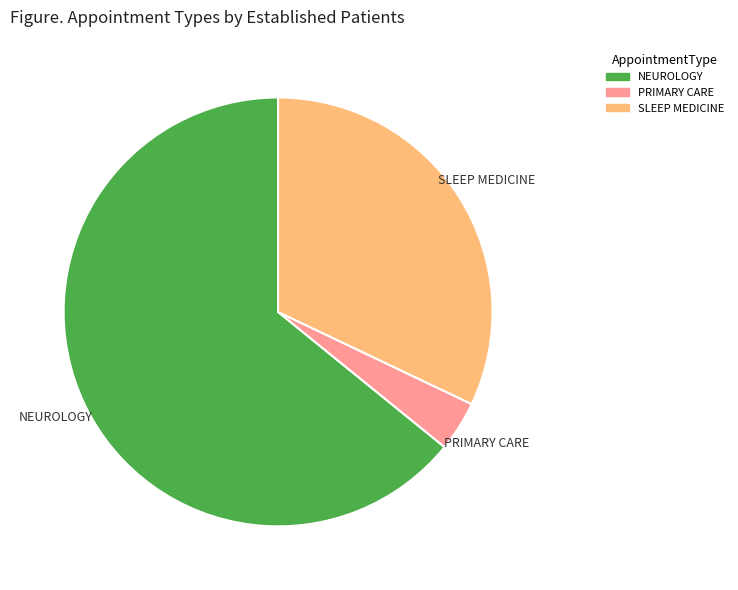

Approximately how many times larger is the value at SLEEP MEDICINE compared to NEUROLOGY?

0.5